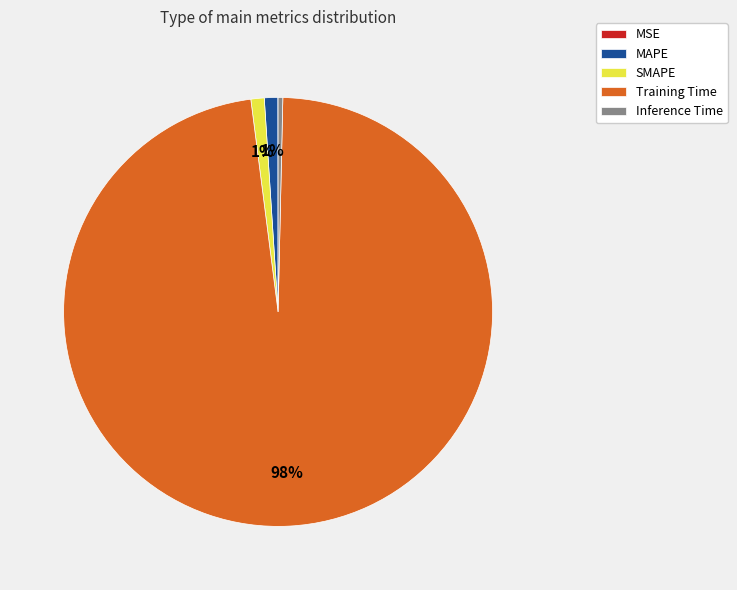

Which slice represents more than half of the pie?

Training Time